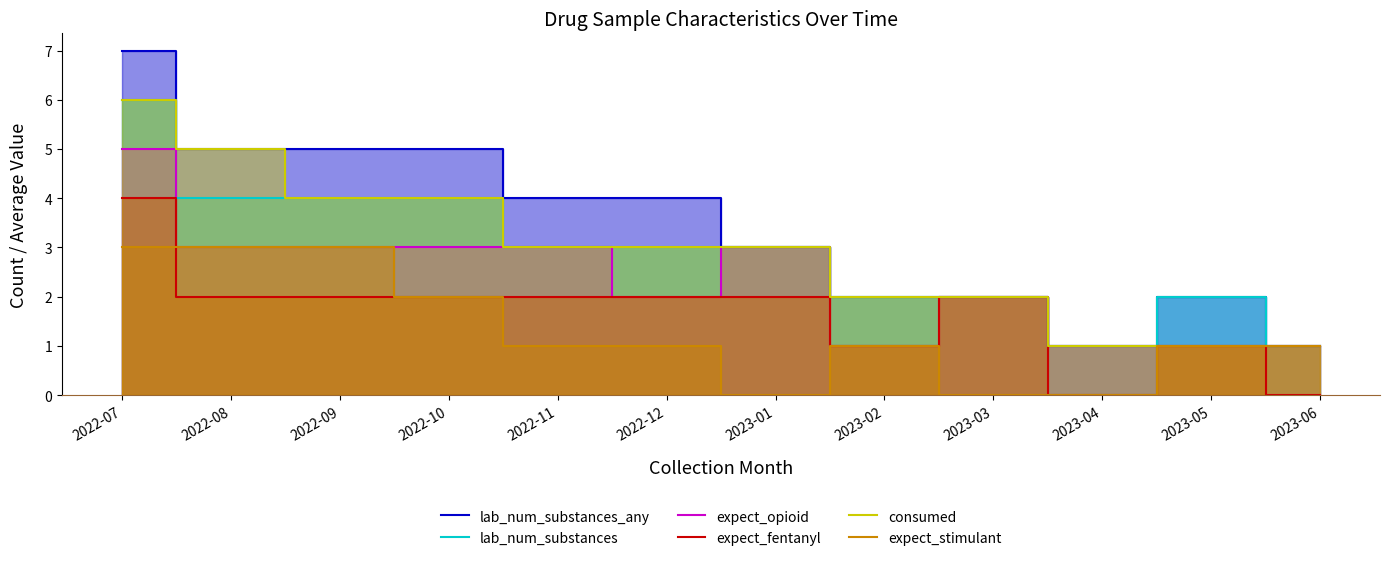

What is the difference between the second highest and minimum values in the lab_num_substances_any series?

4